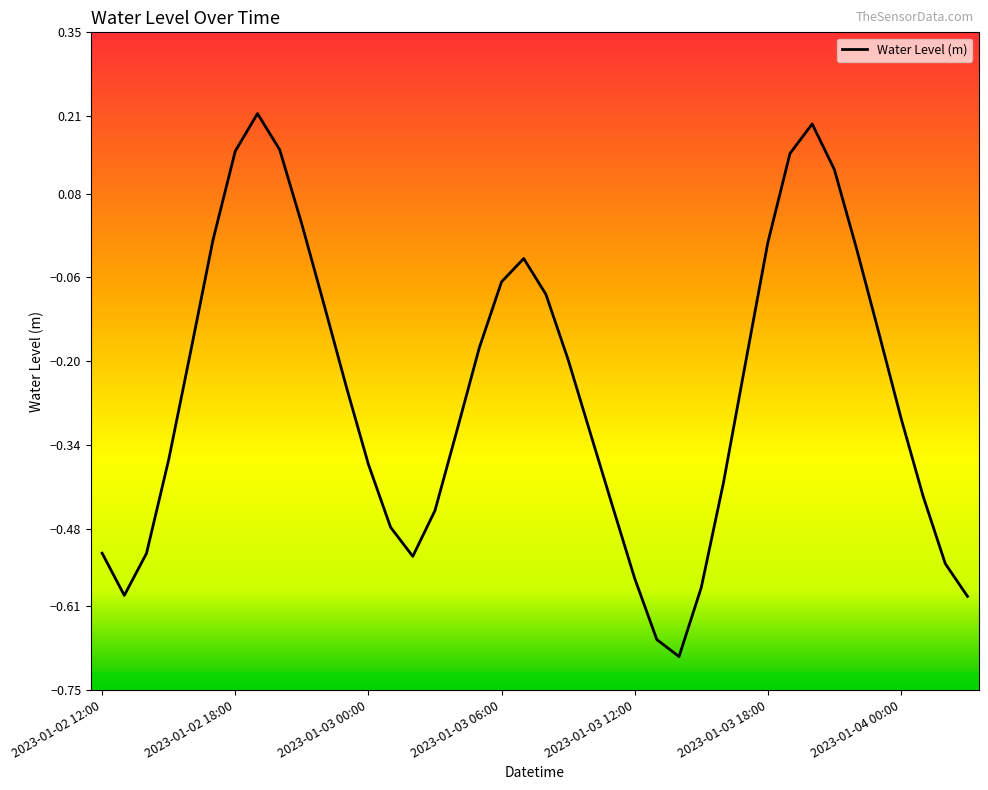

What is the difference between the maximum and minimum values?

0.9